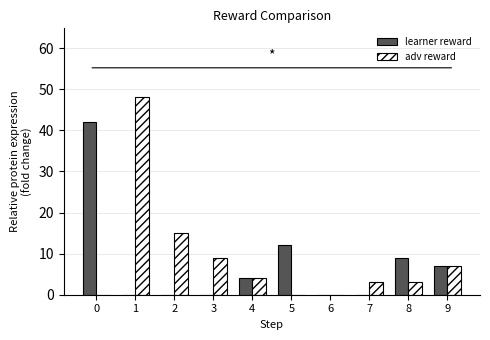

True or false: learner reward has a value of 14 at 8.

False